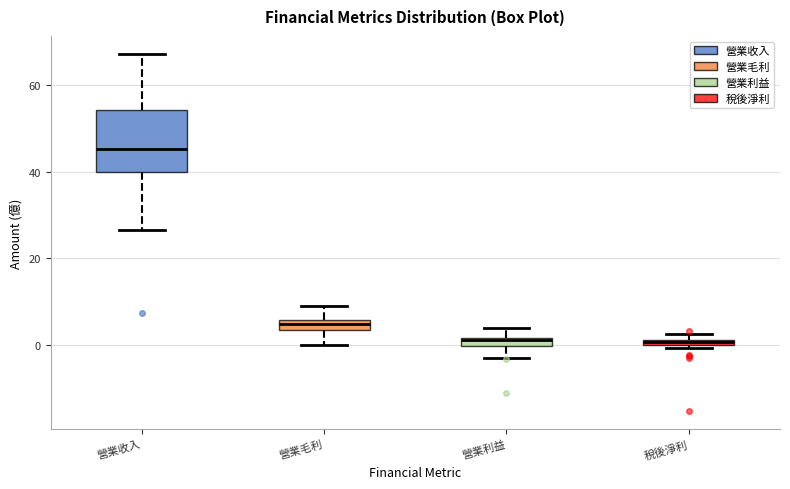

Which box is the tallest, from its lower edge to its upper edge?

營業收入